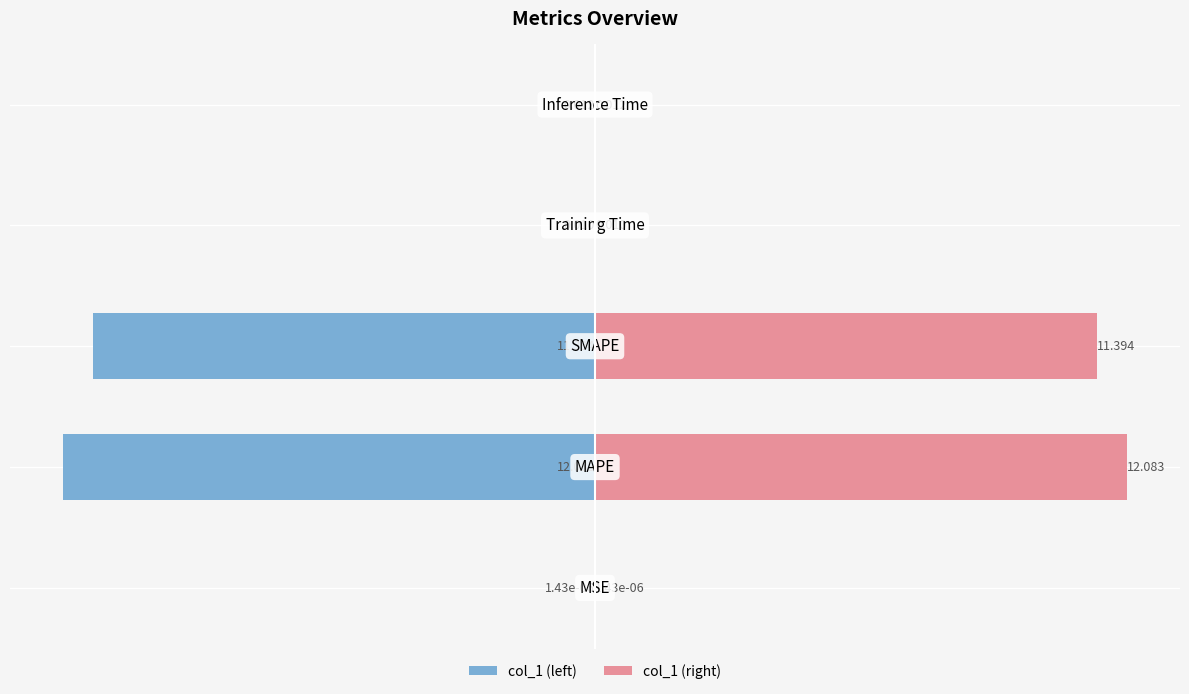

What is the difference between the maximum and minimum values in the col_1 (right) series?

12.1